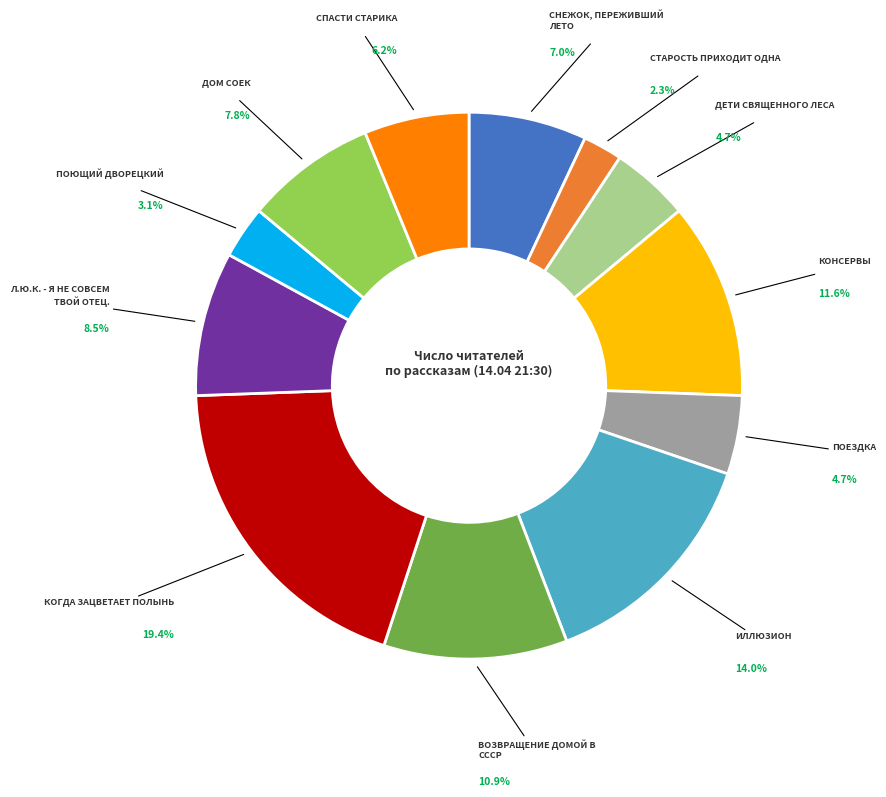

Is there a majority slice in this chart?

No